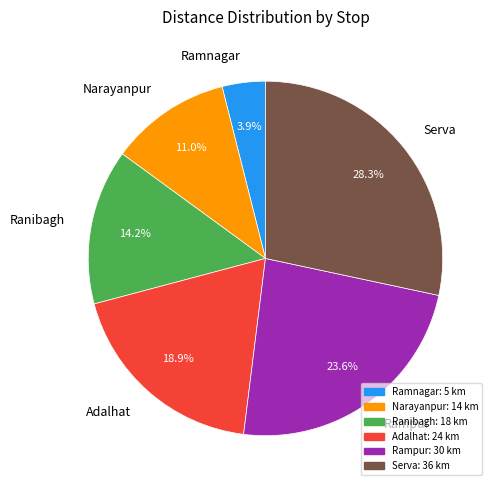

Is it true that Adalhat is 12% of the pie?

False